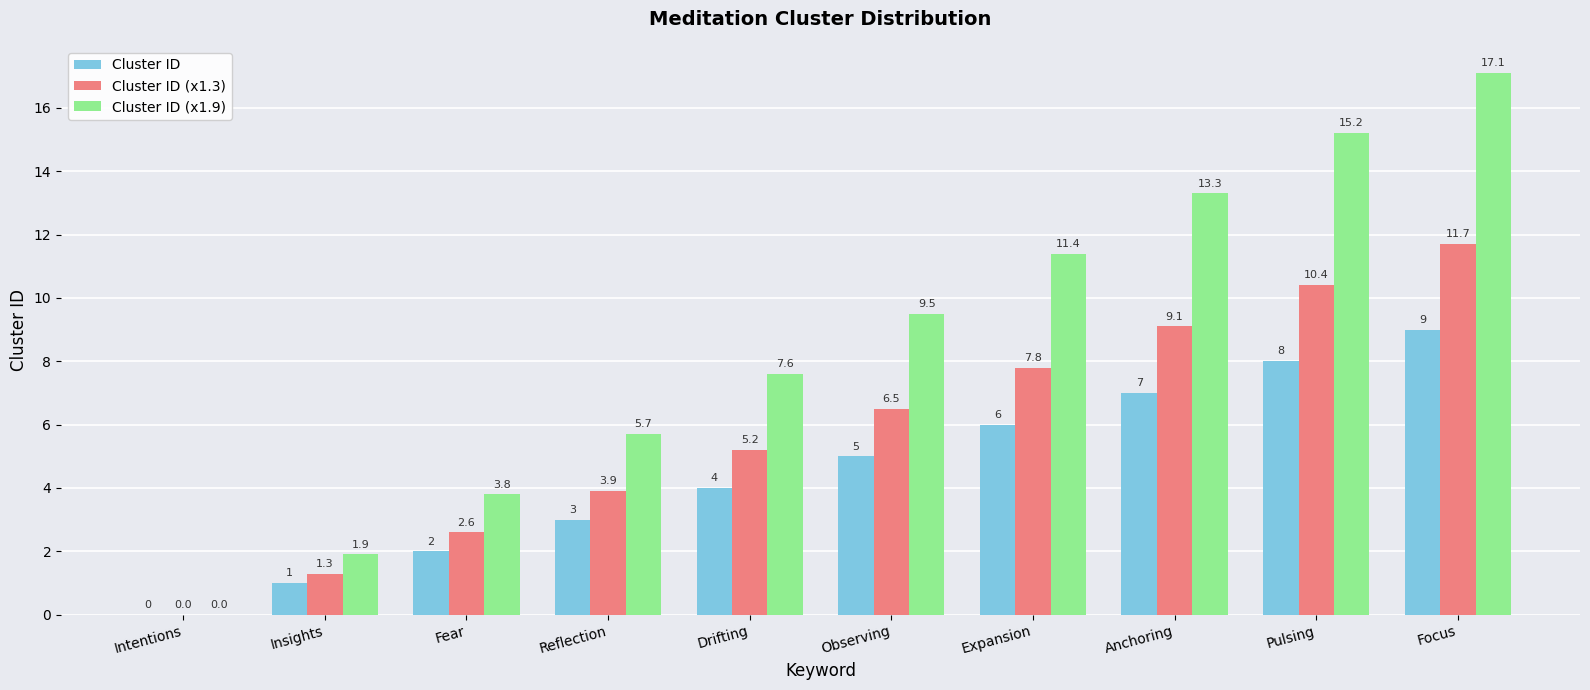

The value of Cluster ID (x1.9) at Focus is 27.5. True or false?

False